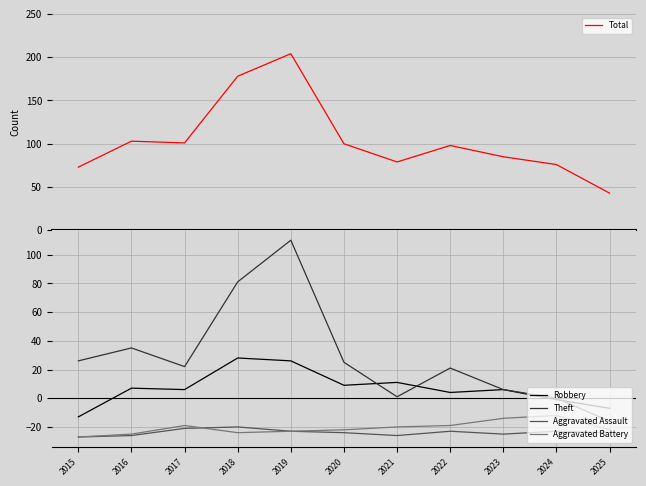

At 2023, list the series in order from smallest to largest.

Aggravated Assault, Aggravated Battery, Robbery, Theft, Total